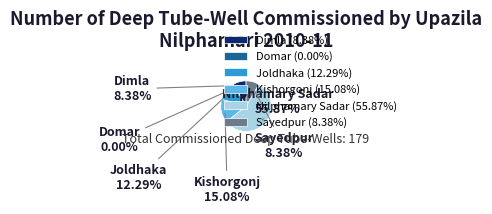

The Domar slice represents 7% of the pie. True or false?

False